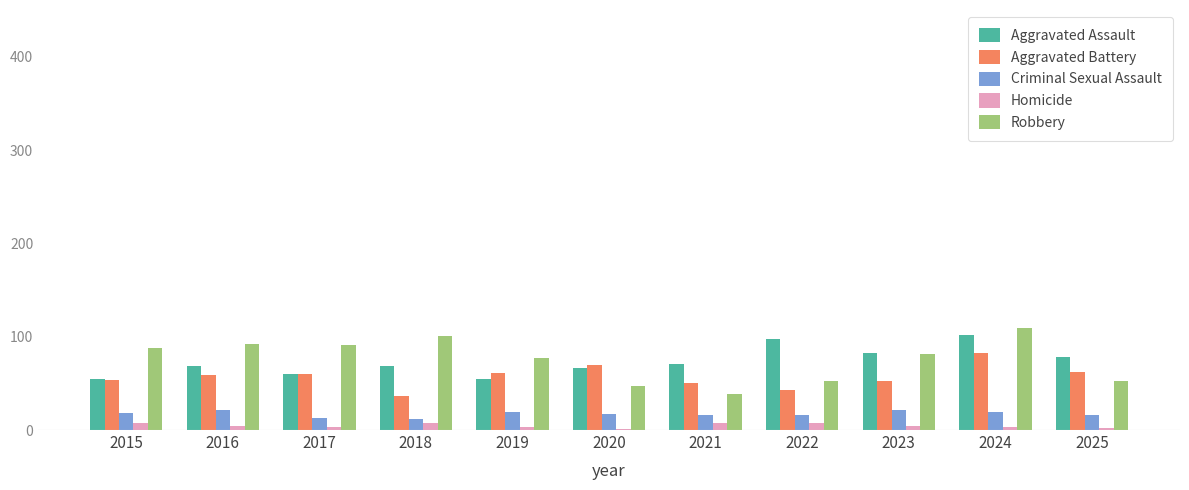

What is the sum of all Criminal Sexual Assault values?

188